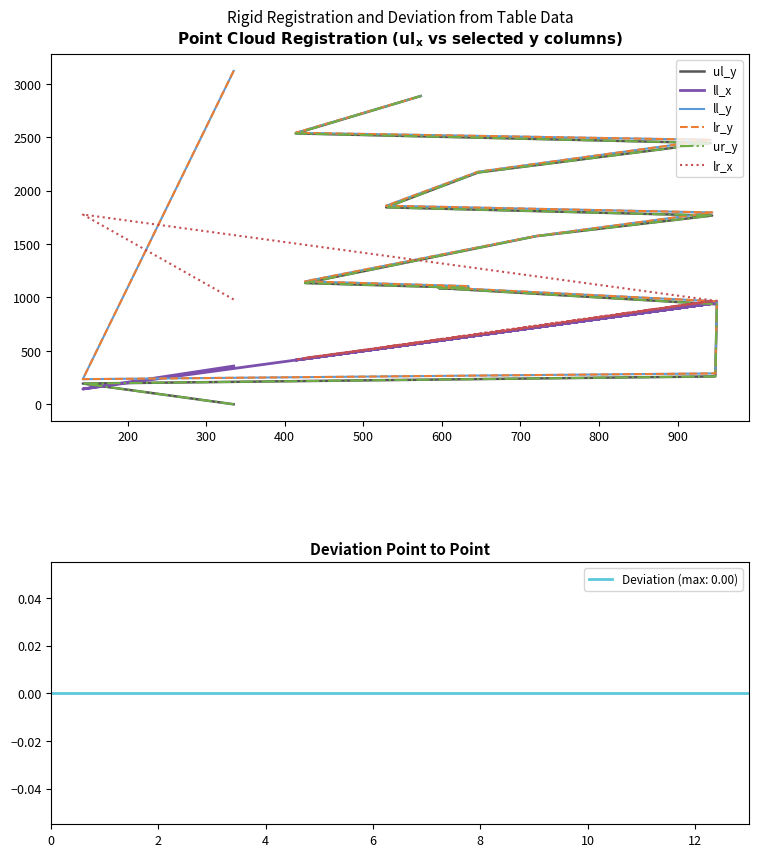

What is the minimum value for ll_x?

143